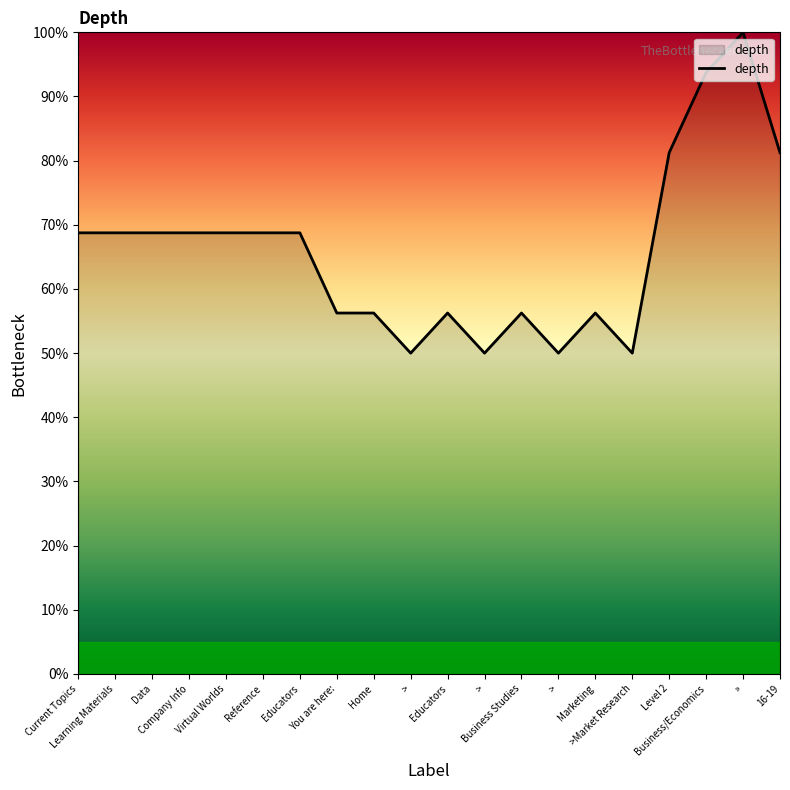

Which category has the highest value across all series?

»